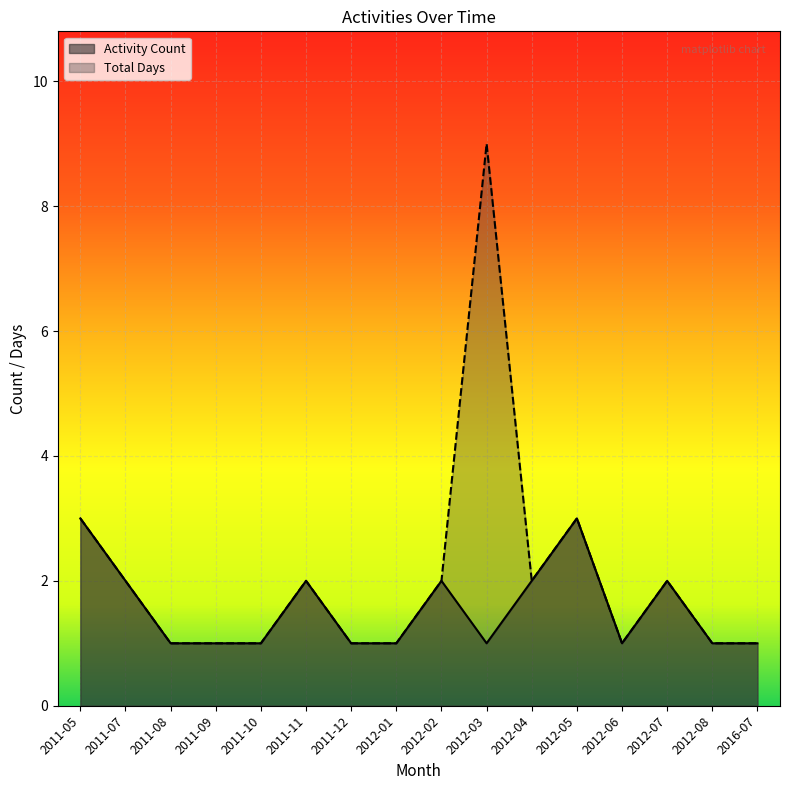

True or false: Total Days and Activity Count cross at least once.

False